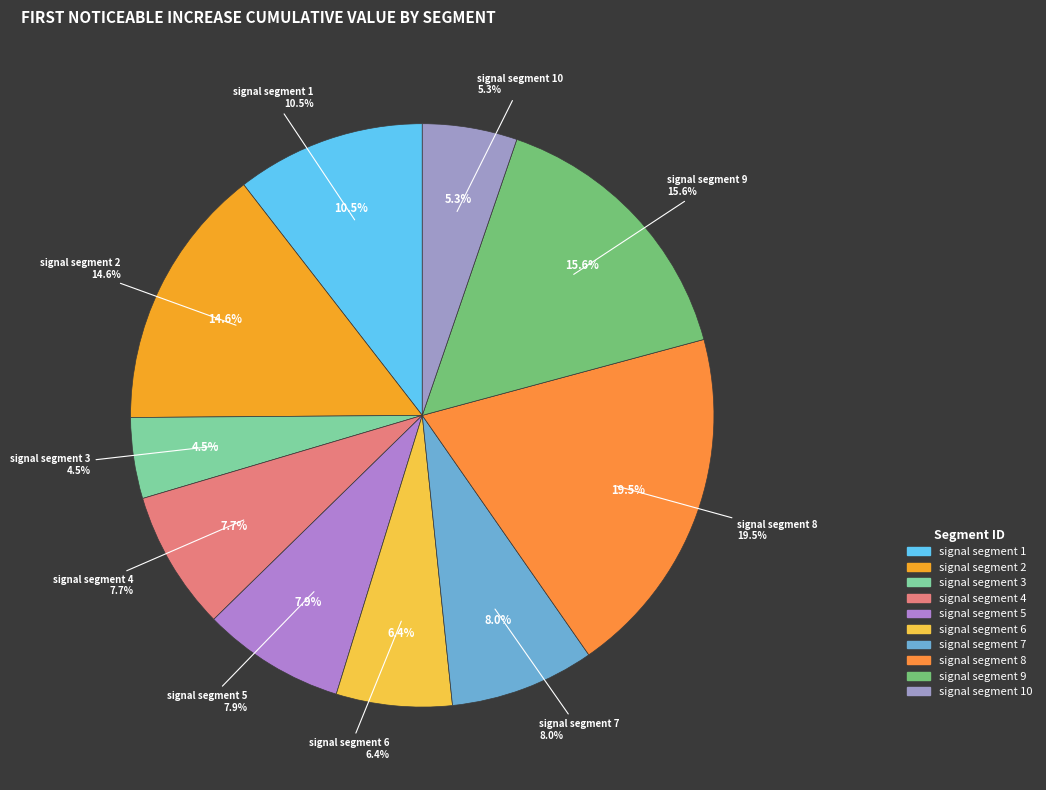

To the nearest percent, what portion does signal segment 3 represent?

4%